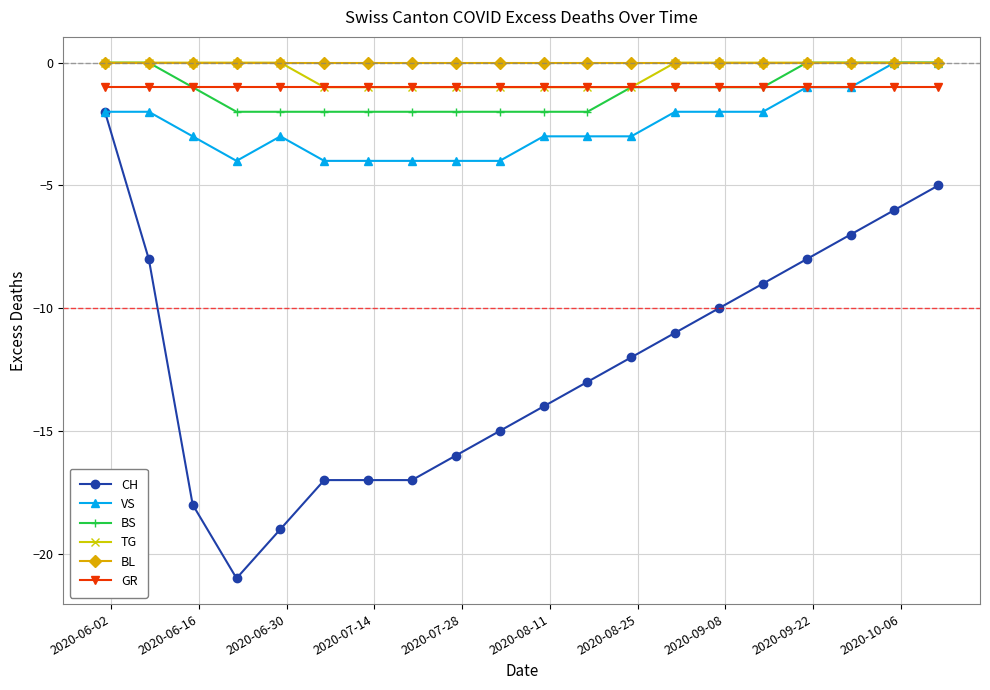

How many lines are shown in the chart?

6